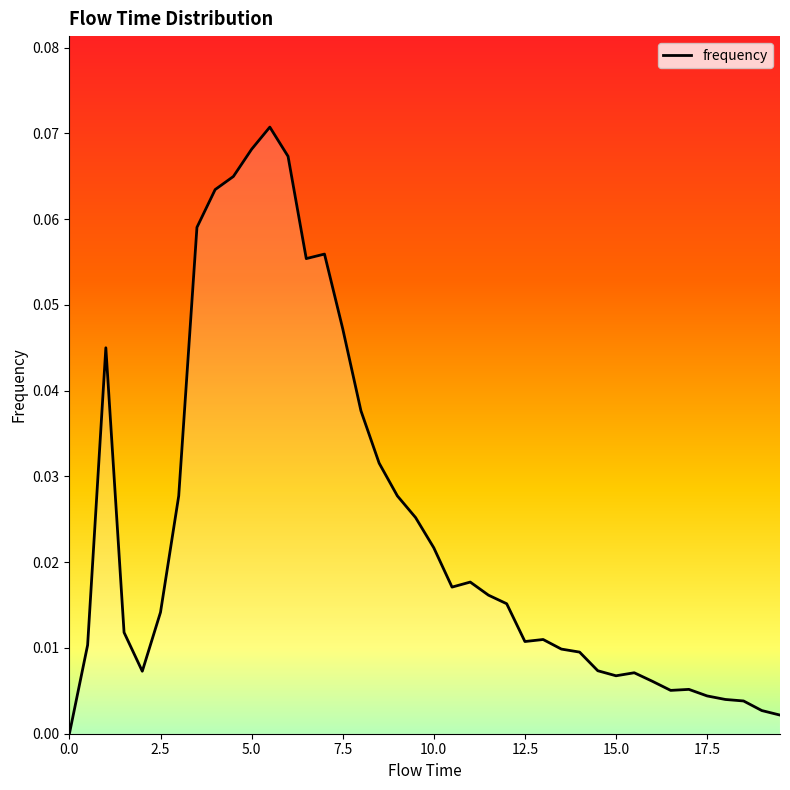

What is the maximum value shown in the chart?

0.1